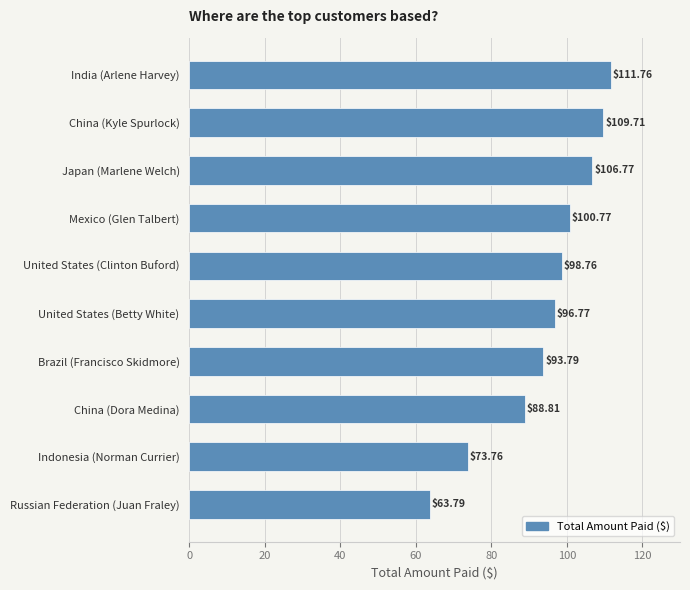

What is the difference between the maximum and minimum values?

48.0